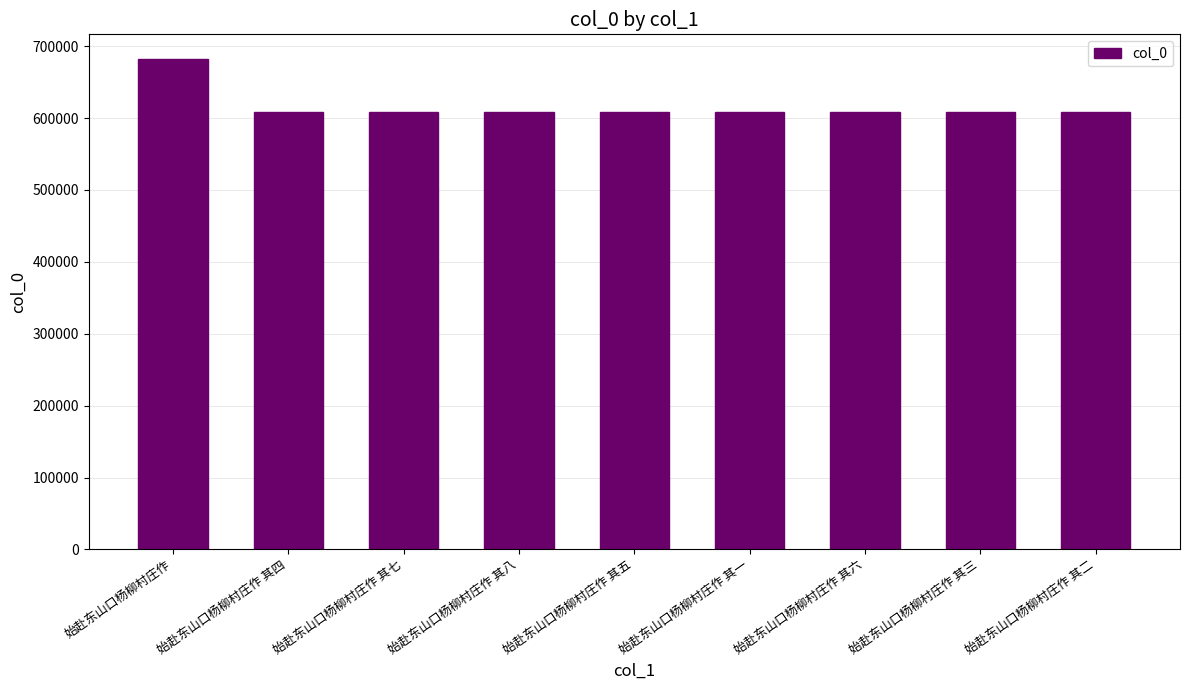

Is it true that the value at 始赴东山口杨柳村庄作 其四 is 145612?

False